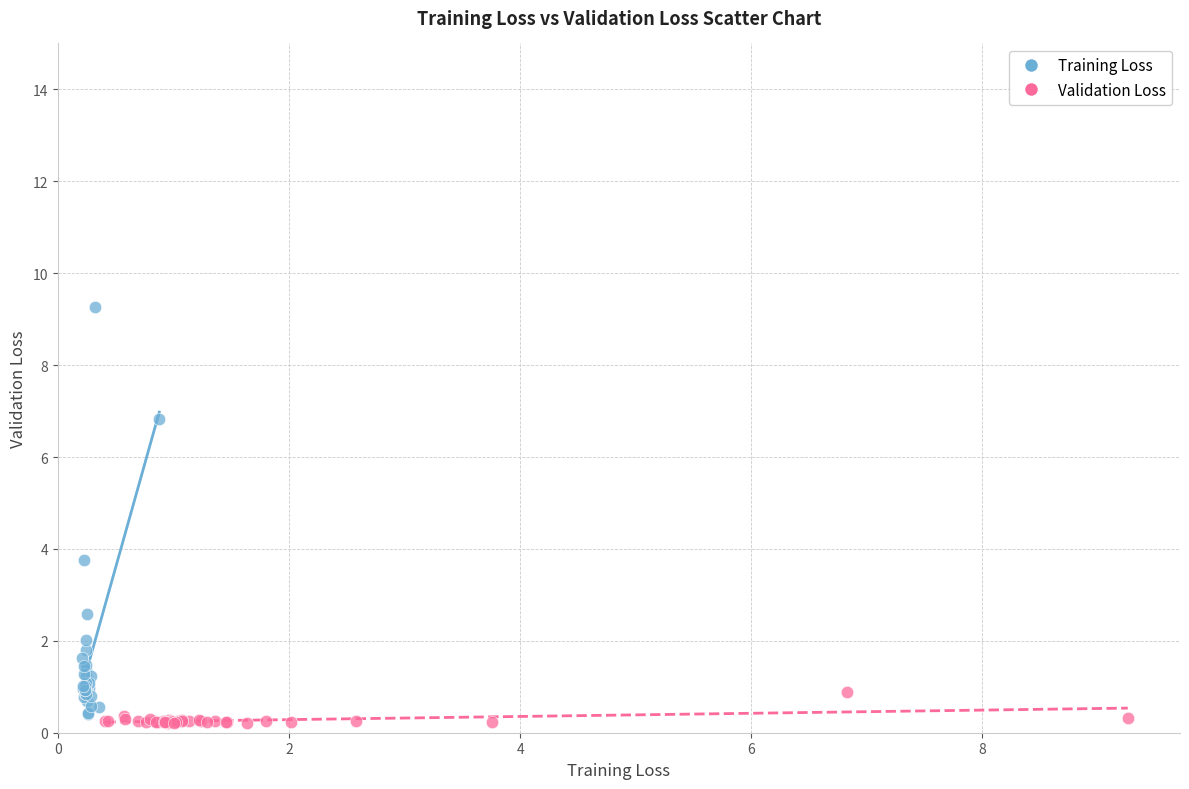

What are all the series names shown in the legend?

Training Loss, Validation Loss